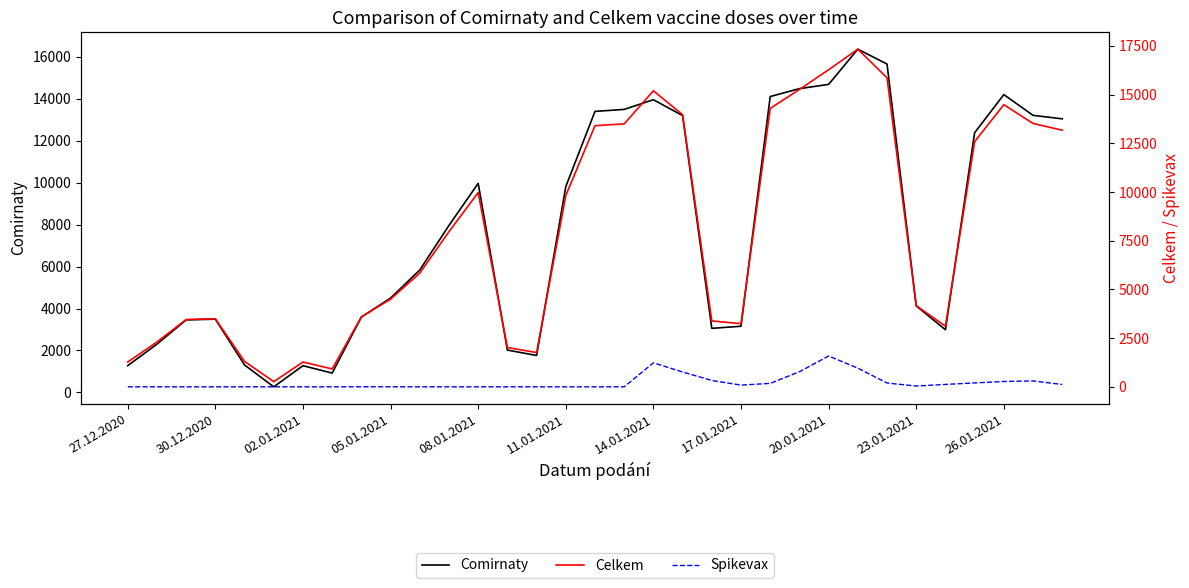

Is it true that Comirnaty equals 3397 at 11?

False